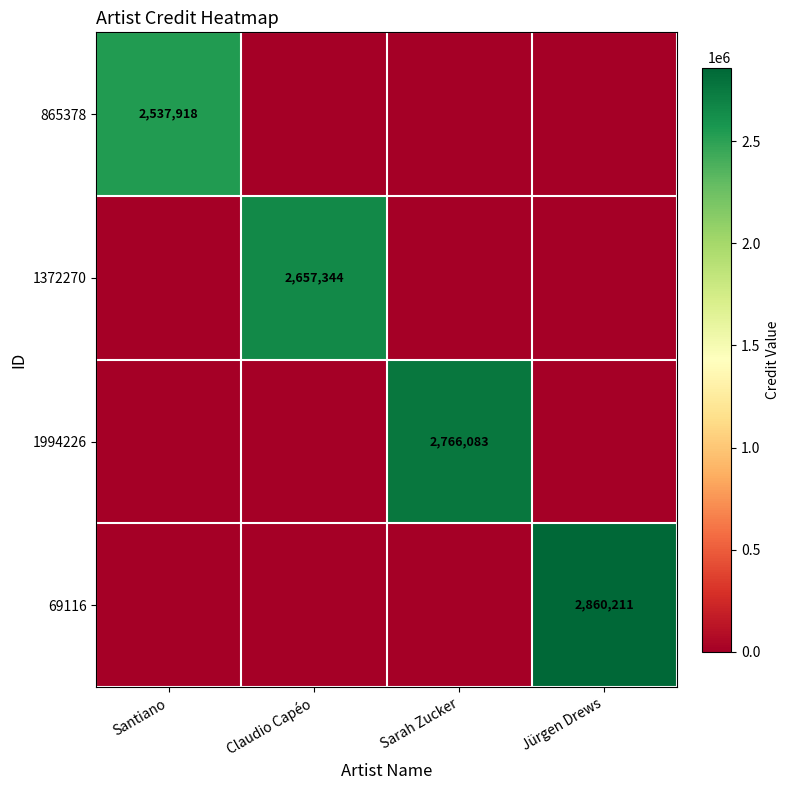

How many data points does each series have?

4